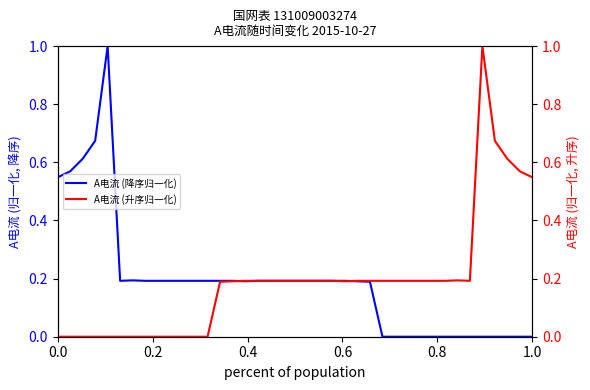

Is it true that A电流 (降序归一化) equals 0.2 at 0.0?

False